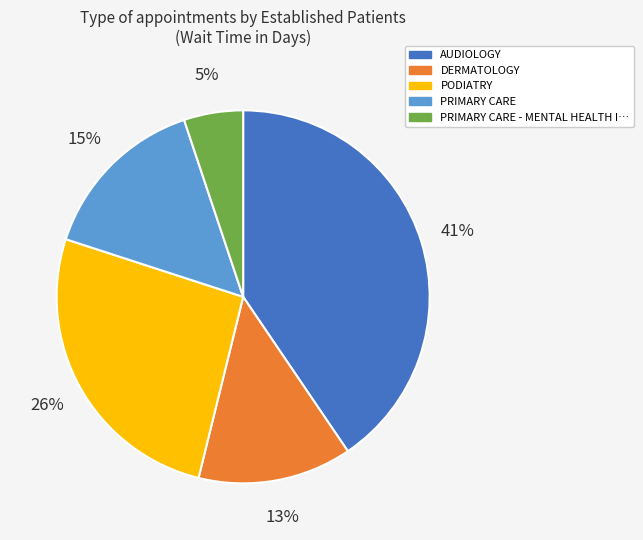

To the nearest percent, what is the difference between the DERMATOLOGY and PRIMARY CARE slice percentages?

2%